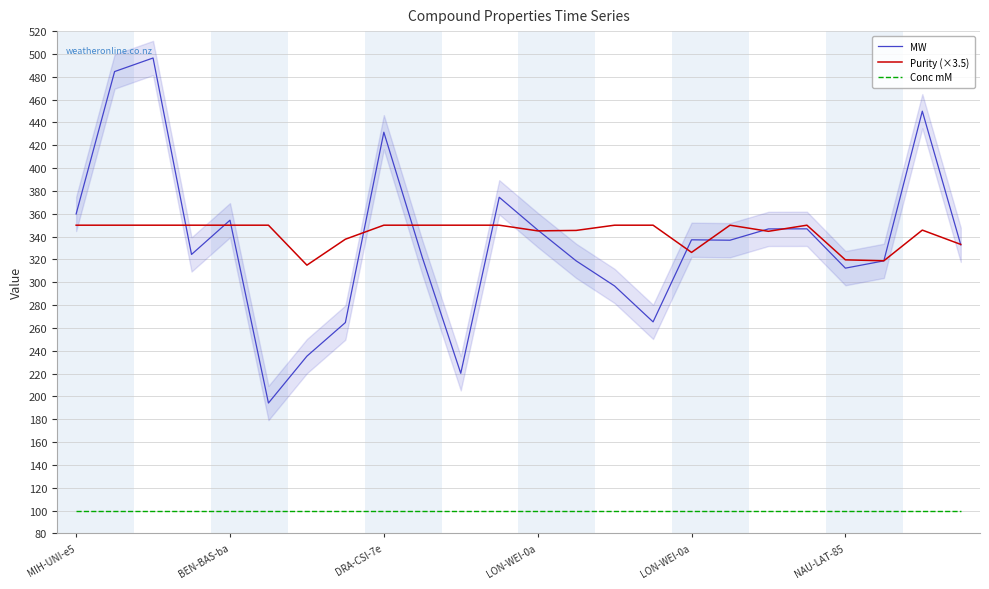

True or false: MW and Conc mM cross at least once.

False